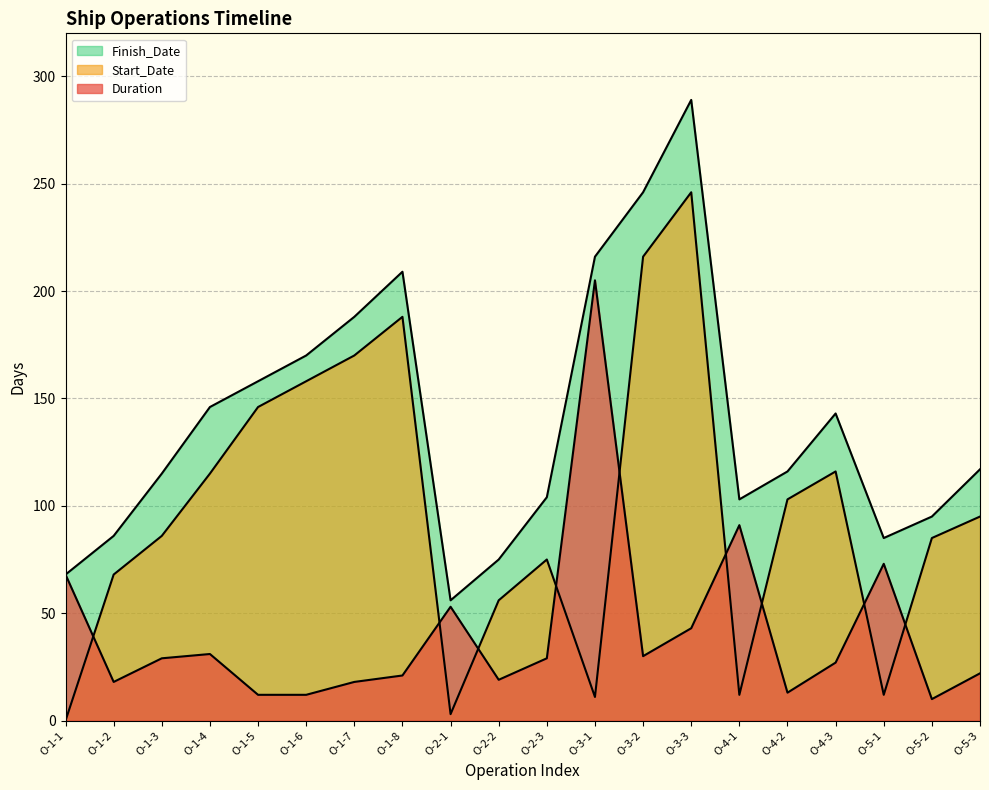

What is the value of the Duration point at the 2nd from the left?

18